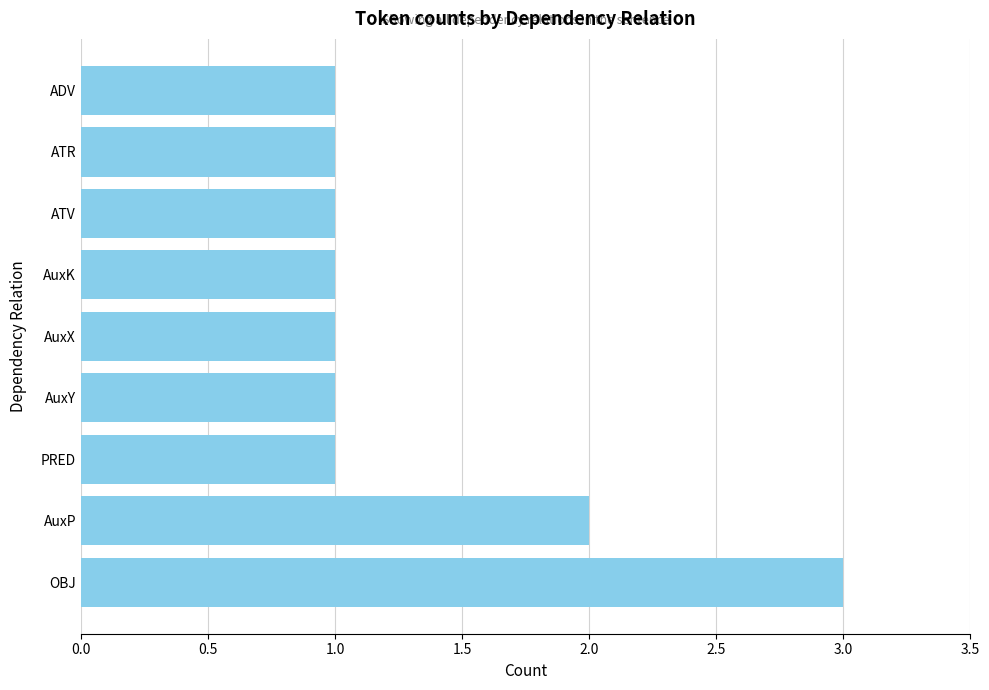

Which has a higher value, AuxX or AuxP?

AuxP